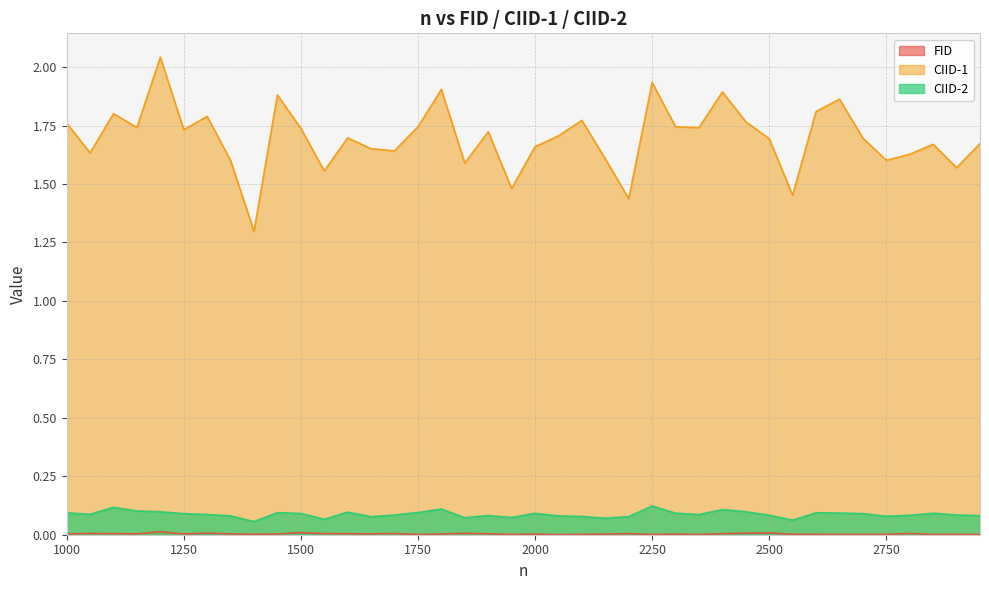

Reading right to left, transcribe all the data shown in this chart.

FID: 2950=0.0	2900=0.0	2850=0.0	2800=0.0	2750=0.0	2700=0.0	2650=0.0	2600=0.0	2550=0.0	2500=0.0	2450=0.0	2400=0.0	2350=0.0	2300=0.0	2250=0.0	2200=0.0	2150=0.0	2100=0.0	2050=0.0	2000=0.0	1950=0.0	1900=0.0	1850=0.0	1800=0.0	1750=0.0	1700=0.0	1650=0.0	1600=0.0	1550=0.0	1500=0.0	1450=0.0	1400=0.0	1350=0.0	1300=0.0	1250=0.0	1200=0.0	1150=0.0	1100=0.0	1050=0.0	1000=0.0
CIID-1: 2950=1.7	2900=1.6	2850=1.7	2800=1.6	2750=1.6	2700=1.7	2650=1.9	2600=1.8	2550=1.5	2500=1.7	2450=1.8	2400=1.9	2350=1.7	2300=1.7	2250=1.9	2200=1.4	2150=1.6	2100=1.8	2050=1.7	2000=1.7	1950=1.5	1900=1.7	1850=1.6	1800=1.9	1750=1.7	1700=1.6	1650=1.7	1600=1.7	1550=1.6	1500=1.7	1450=1.9	1400=1.3	1350=1.6	1300=1.8	1250=1.7	1200=2.0	1150=1.7	1100=1.8	1050=1.6	1000=1.8
CIID-2: 2950=0.1	2900=0.1	2850=0.1	2800=0.1	2750=0.1	2700=0.1	2650=0.1	2600=0.1	2550=0.1	2500=0.1	2450=0.1	2400=0.1	2350=0.1	2300=0.1	2250=0.1	2200=0.1	2150=0.1	2100=0.1	2050=0.1	2000=0.1	1950=0.1	1900=0.1	1850=0.1	1800=0.1	1750=0.1	1700=0.1	1650=0.1	1600=0.1	1550=0.1	1500=0.1	1450=0.1	1400=0.1	1350=0.1	1300=0.1	1250=0.1	1200=0.1	1150=0.1	1100=0.1	1050=0.1	1000=0.1